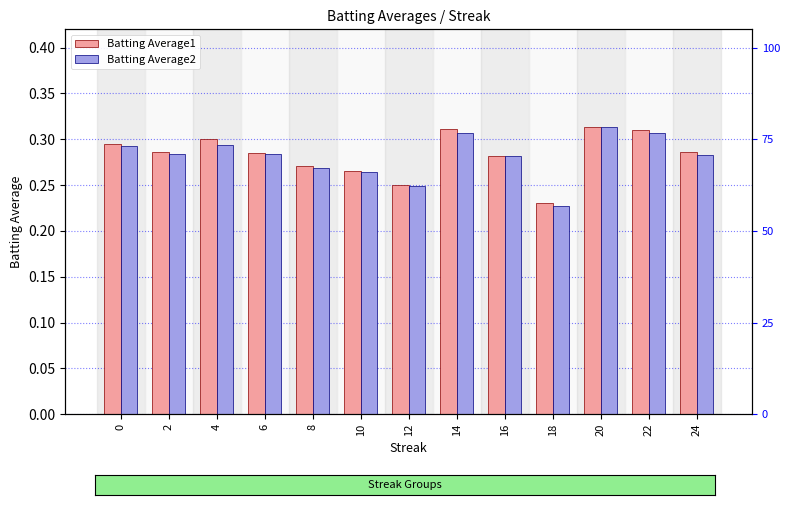

How many groups of bars are there?

13